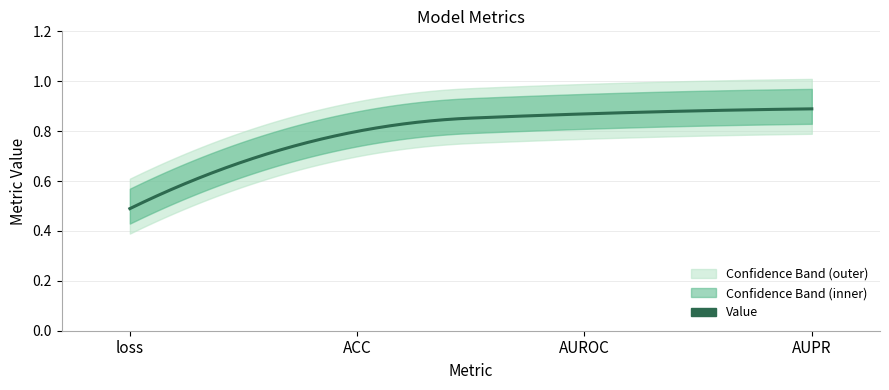

Rank the categories by value from lowest to highest.

loss, ACC, AUROC, AUPR